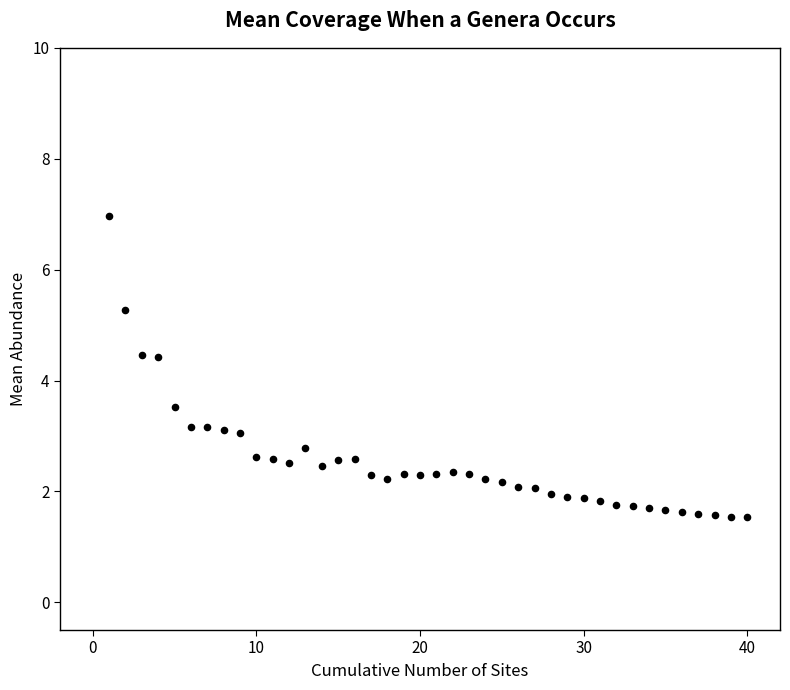

What is the range of X values (max minus min)?

39.0